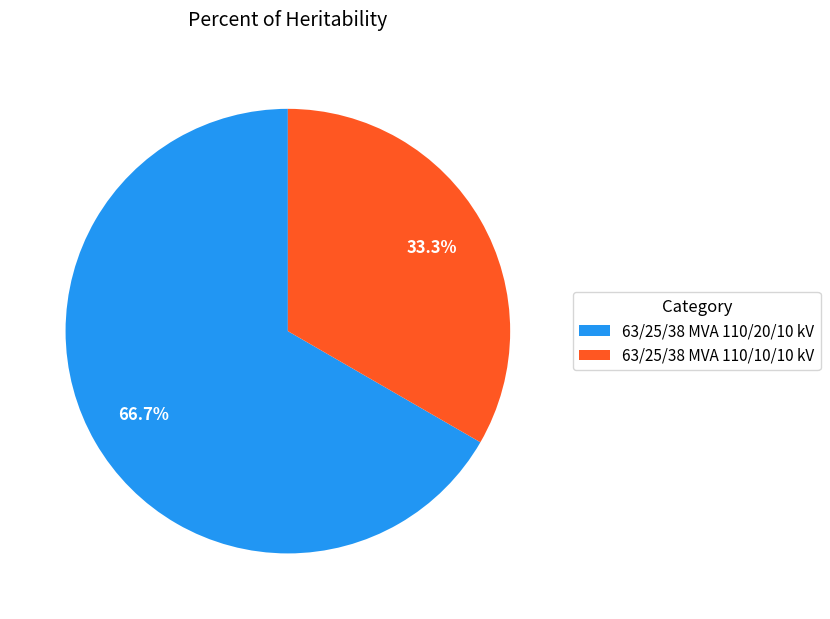

What percentage do 63/25/38 MVA 110/20/10 kV and 63/25/38 MVA 110/10/10 kV together represent?

100.0%